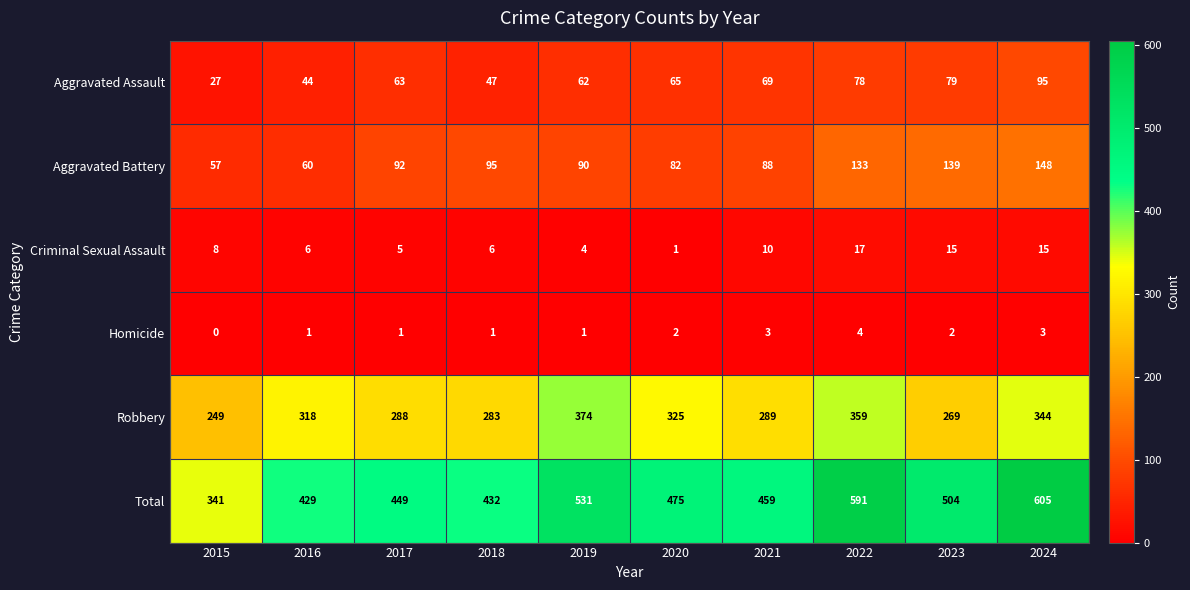

What is the greatest value displayed?

605